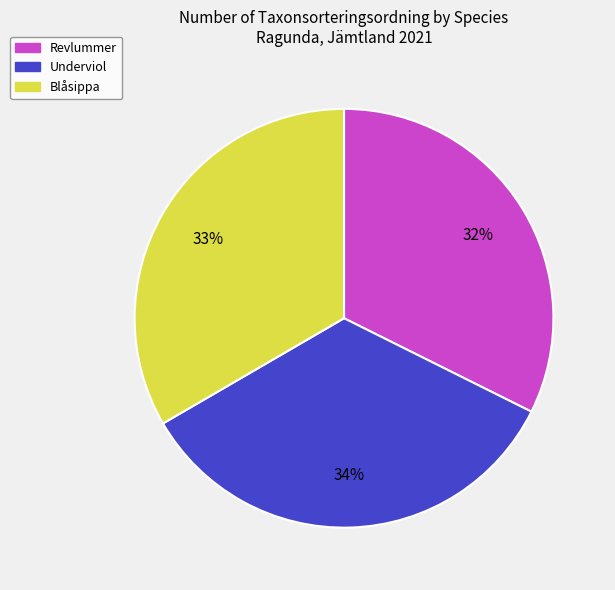

How many segments does this pie chart have?

3